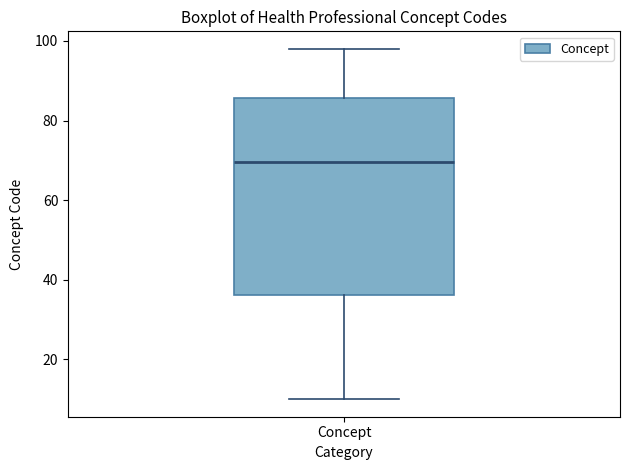

Transcribe this box plot: give where the median line is, the range the box spans, and where the two whiskers end, as read against the y-axis. The values are not printed on the chart, so give them approximately, as read against the axis.

median 70, box 36 to 86, whiskers 10 to 98